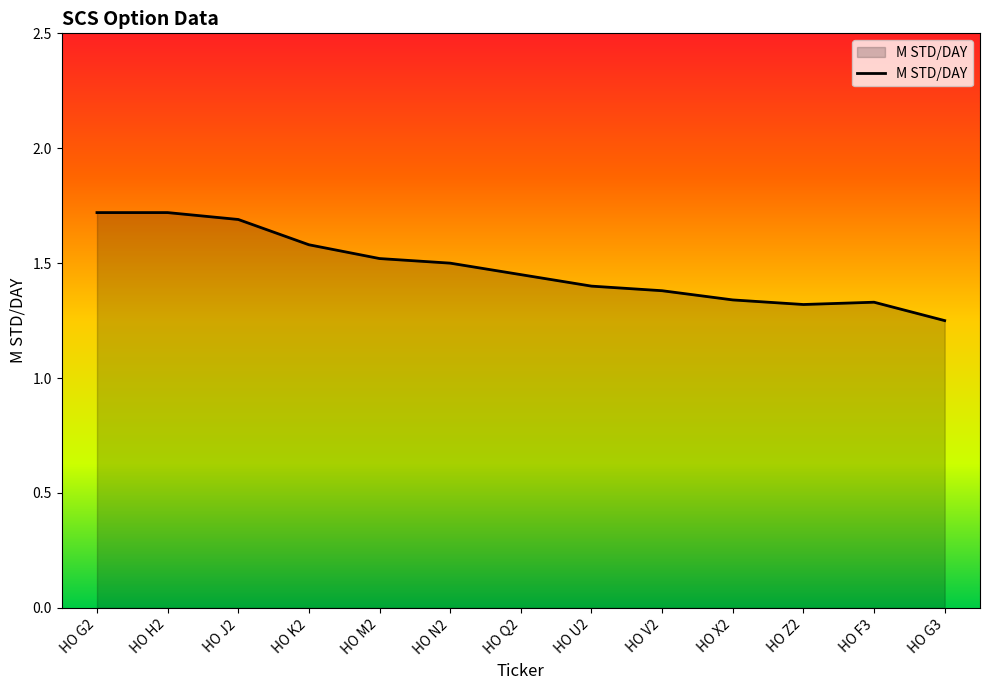

What position from the right is HO H2?

12